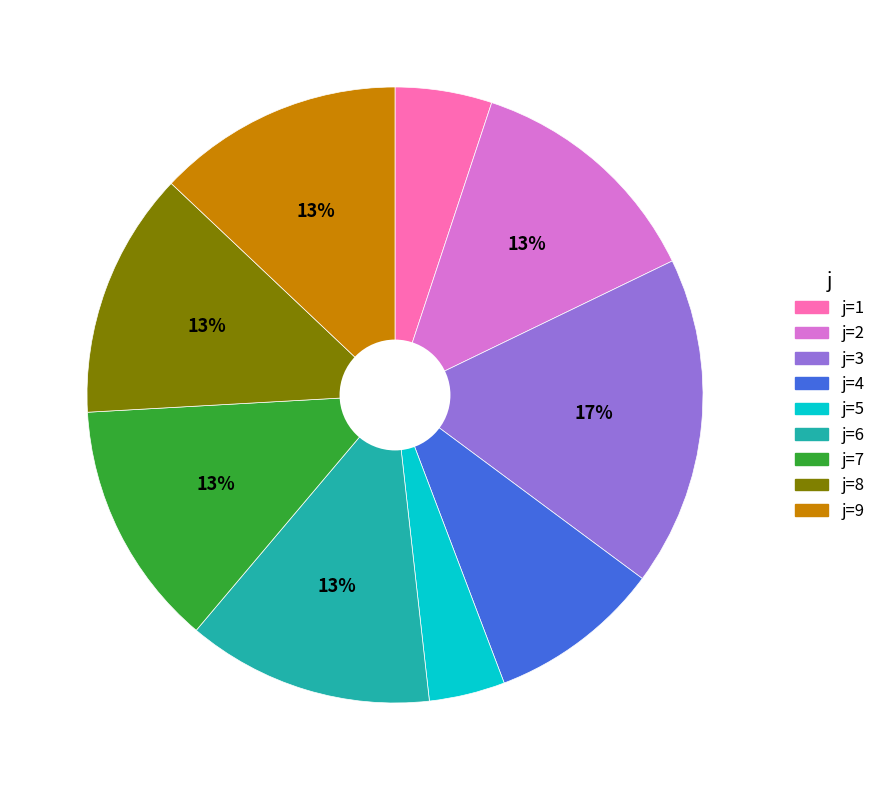

To the nearest percent, what is the average slice percentage?

11%